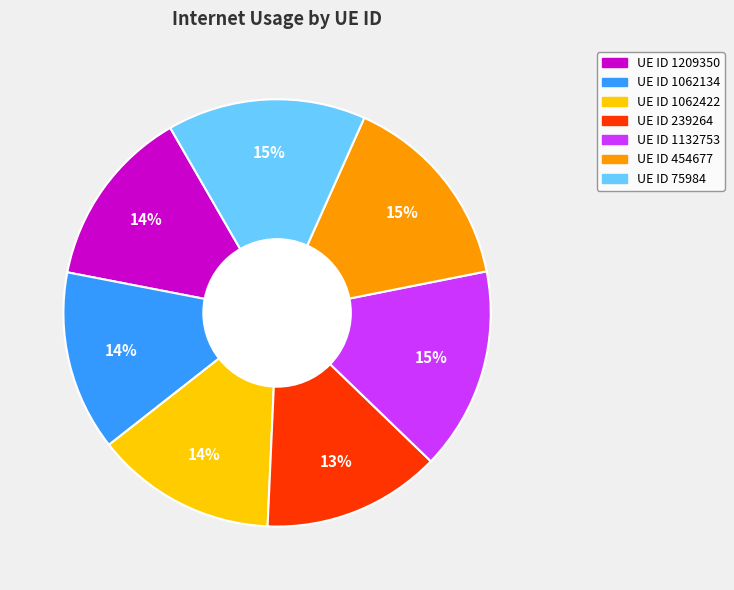

To the nearest percent, what is the average slice percentage?

14%